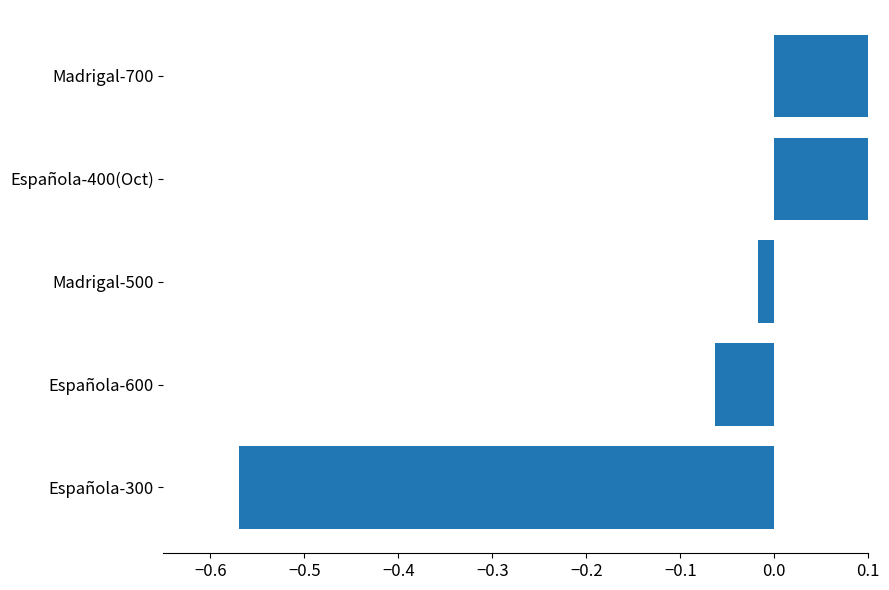

What is the minimum value shown in the chart?

-0.6